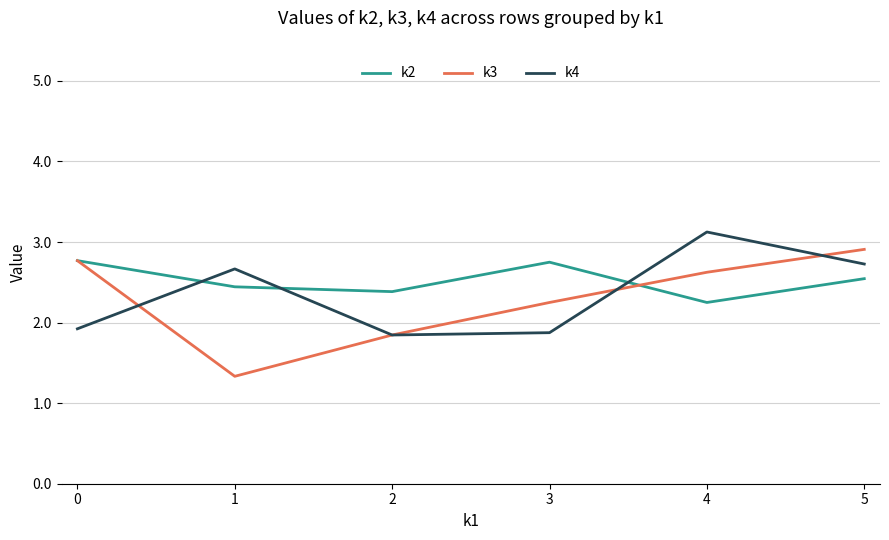

What are all the series names shown in the legend?

k2, k3, k4